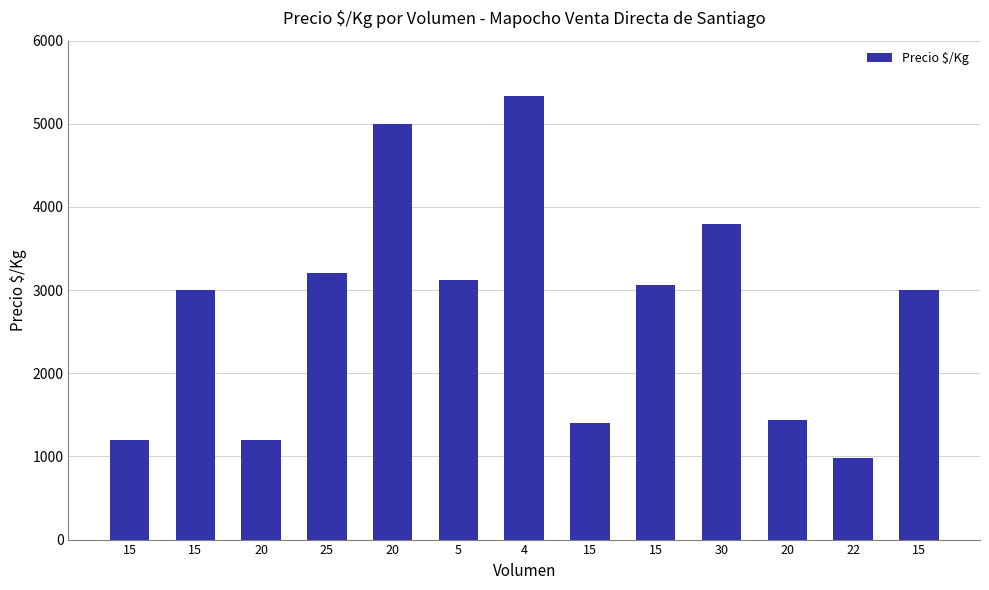

Approximately how many times larger is the value at 15 compared to 15?

0.4